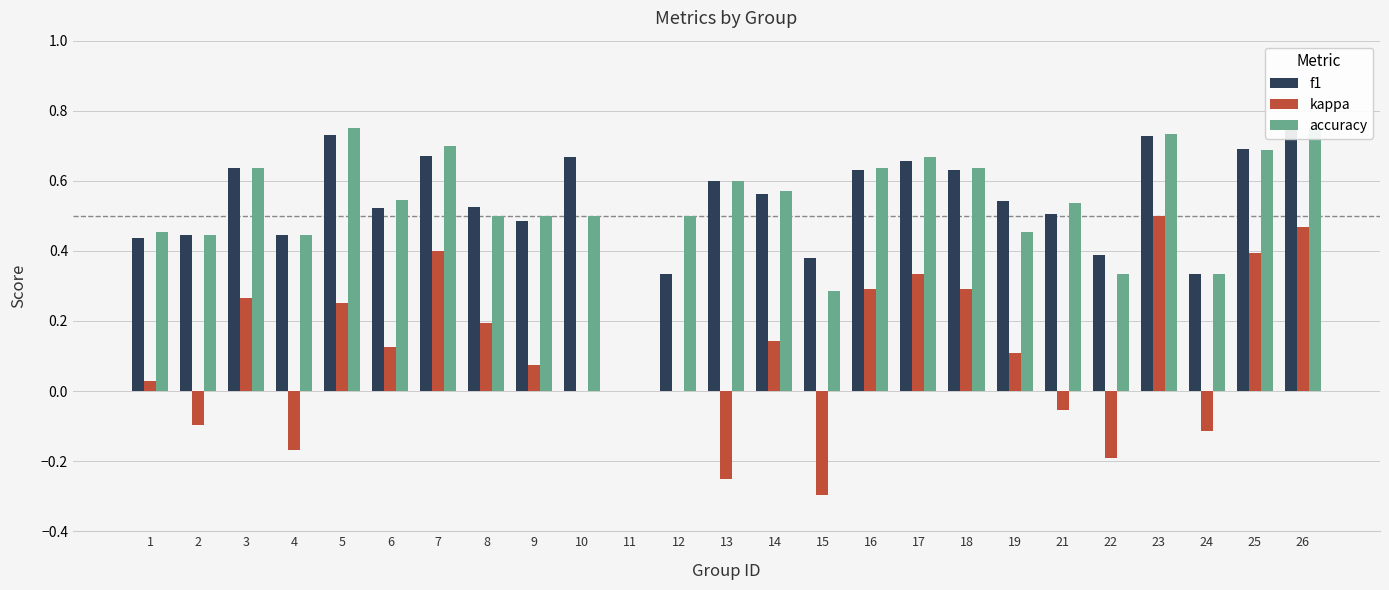

Rank the series by their maximum value, from lowest to highest.

kappa, f1, accuracy